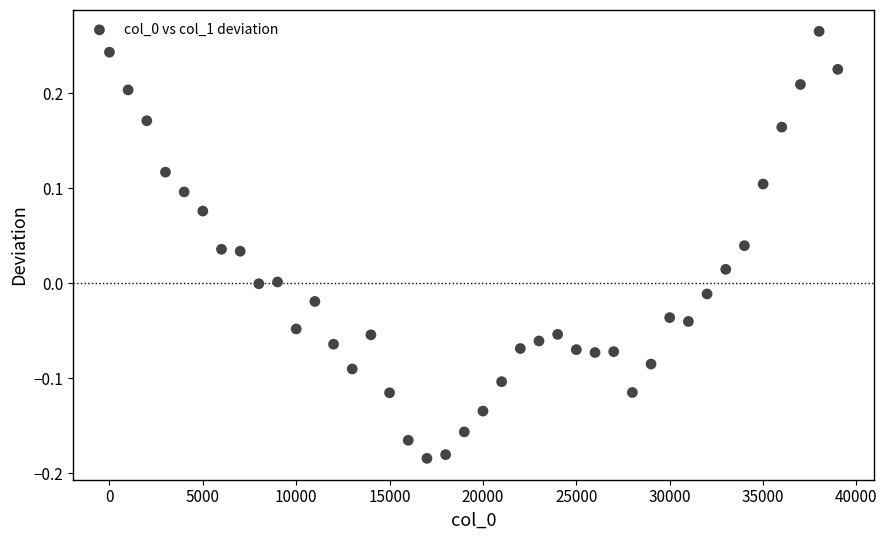

What is the range of X values (max minus min)?

39000.0